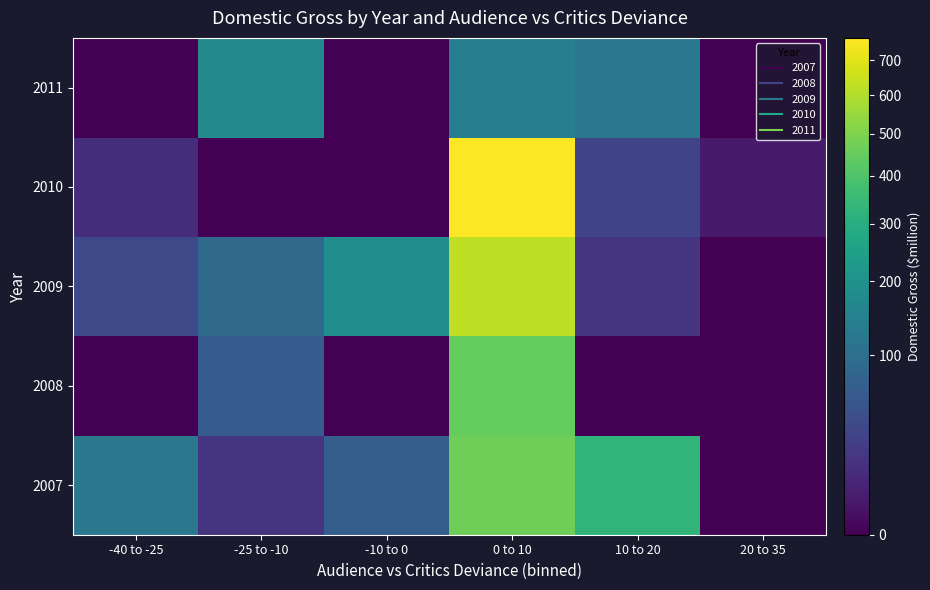

Reading left to right, transcribe all the data shown in this chart.

2007: -40 to -25=120	-25 to -10=18	-10 to 0=70	0 to 10=464	10 to 20=329	20 to 35=0
2008: -40 to -25=0	-25 to -10=65	-10 to 0=0	0 to 10=448	10 to 20=0	20 to 35=0
2009: -40 to -25=38	-25 to -10=92	-10 to 0=185	0 to 10=625	10 to 20=17	20 to 35=0
2010: -40 to -25=13	-25 to -10=0	-10 to 0=0	0 to 10=767	10 to 20=31	20 to 35=4
2011: -40 to -25=0	-25 to -10=170	-10 to 0=0	0 to 10=140	10 to 20=123	20 to 35=0